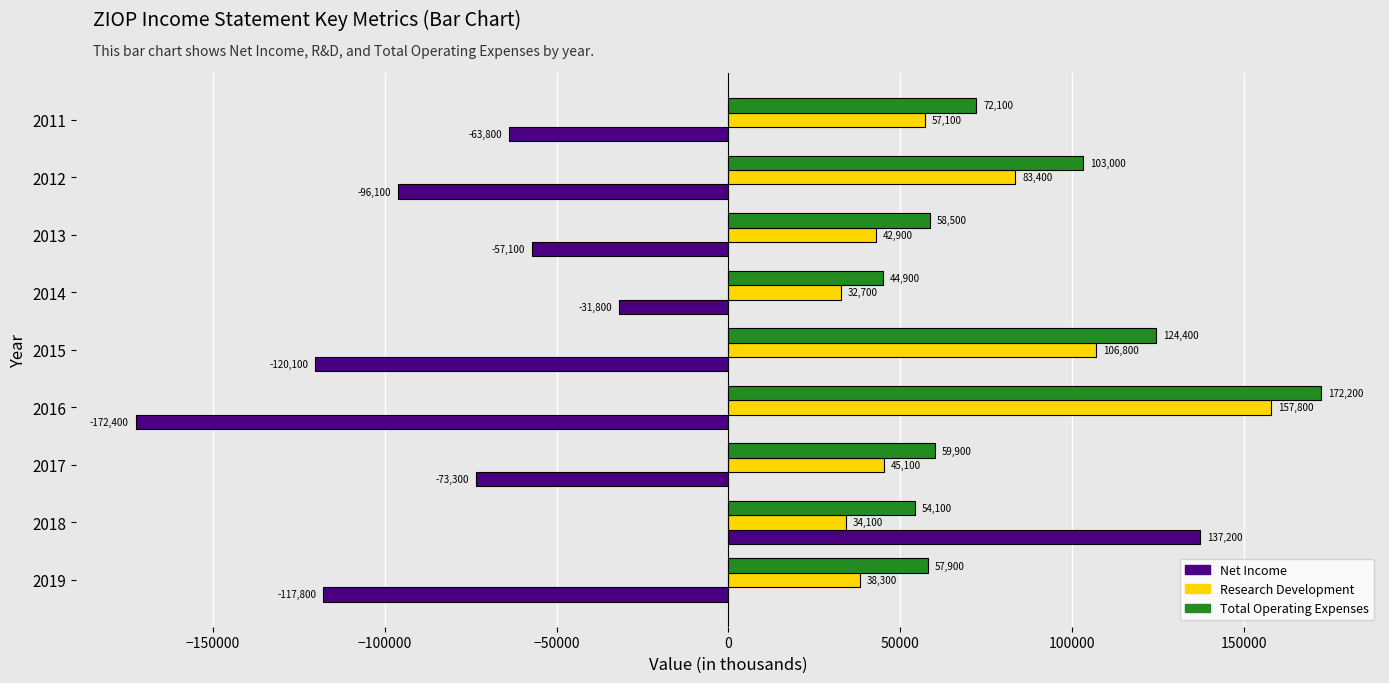

What is the approximate value of Net Income at 2014, to the nearest 10?

-31800